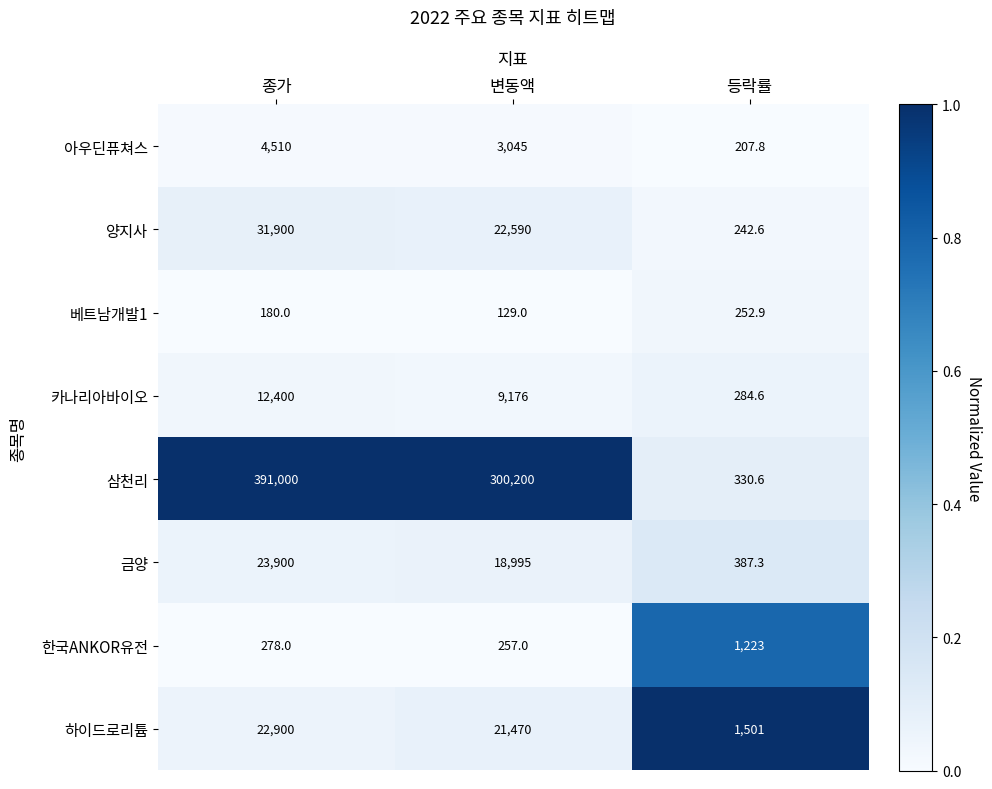

At which category is the sum across all series the highest?

종가